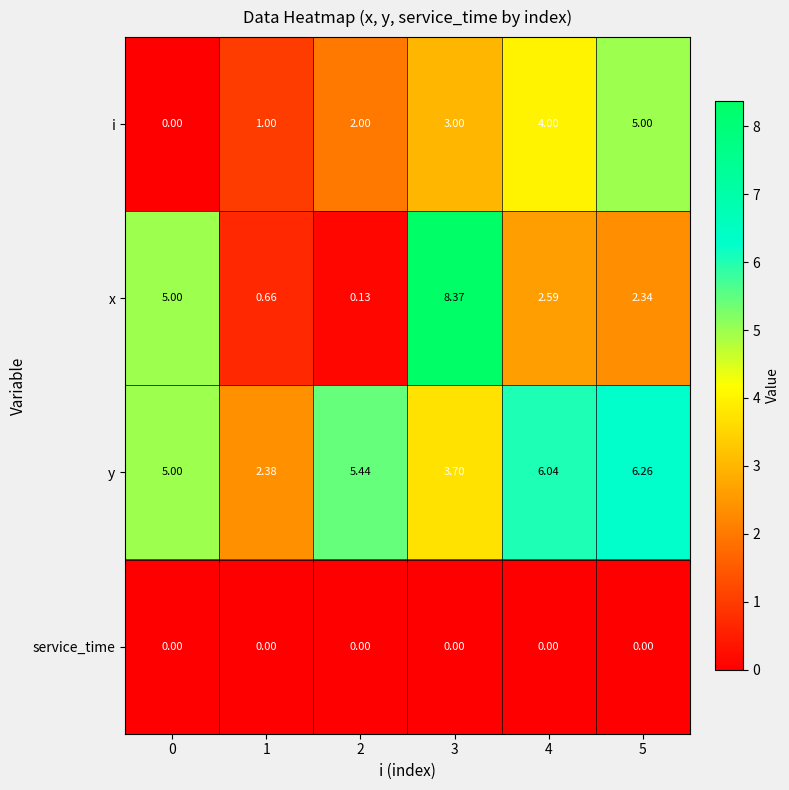

At 5, list the series in order from smallest to largest.

service_time, x, i, y